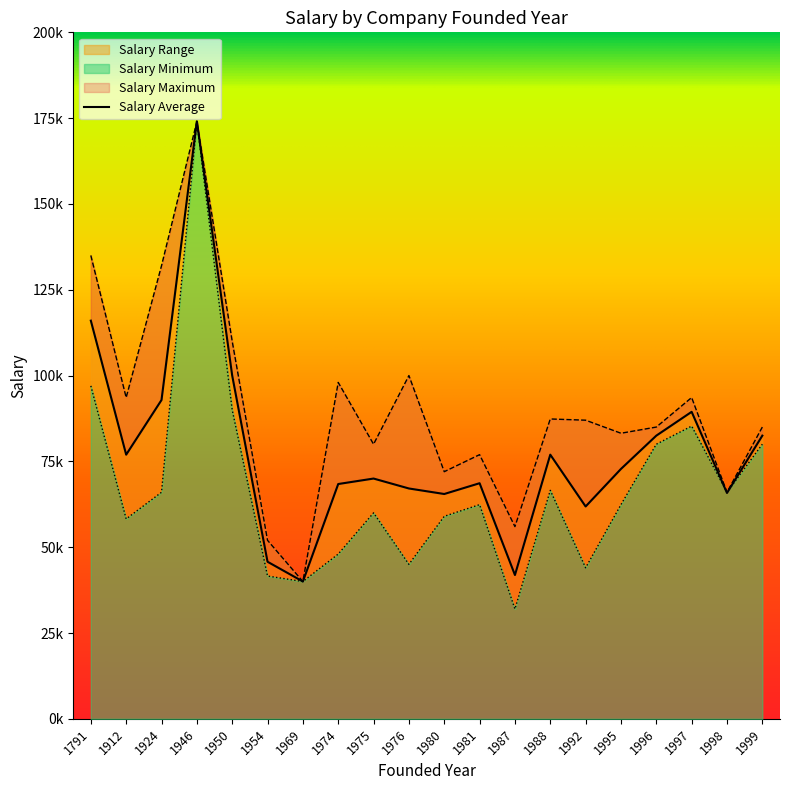

Which series has the largest range (max minus min)?

Salary Minimum